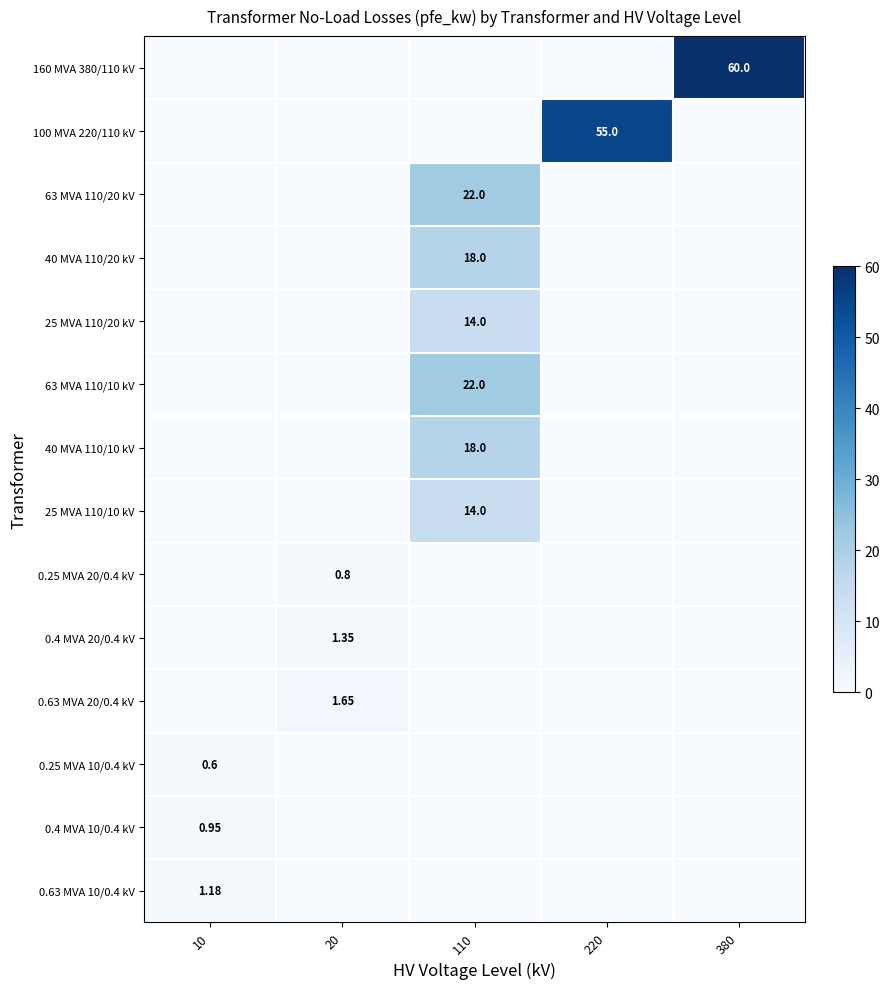

List the series in order of their peak value, highest first.

160 MVA 380/110 kV, 100 MVA 220/110 kV, 63 MVA 110/20 kV, 63 MVA 110/10 kV, 40 MVA 110/20 kV, 40 MVA 110/10 kV, 25 MVA 110/20 kV, 25 MVA 110/10 kV, 0.63 MVA 20/0.4 kV, 0.4 MVA 20/0.4 kV, 0.63 MVA 10/0.4 kV, 0.4 MVA 10/0.4 kV, 0.25 MVA 20/0.4 kV, 0.25 MVA 10/0.4 kV